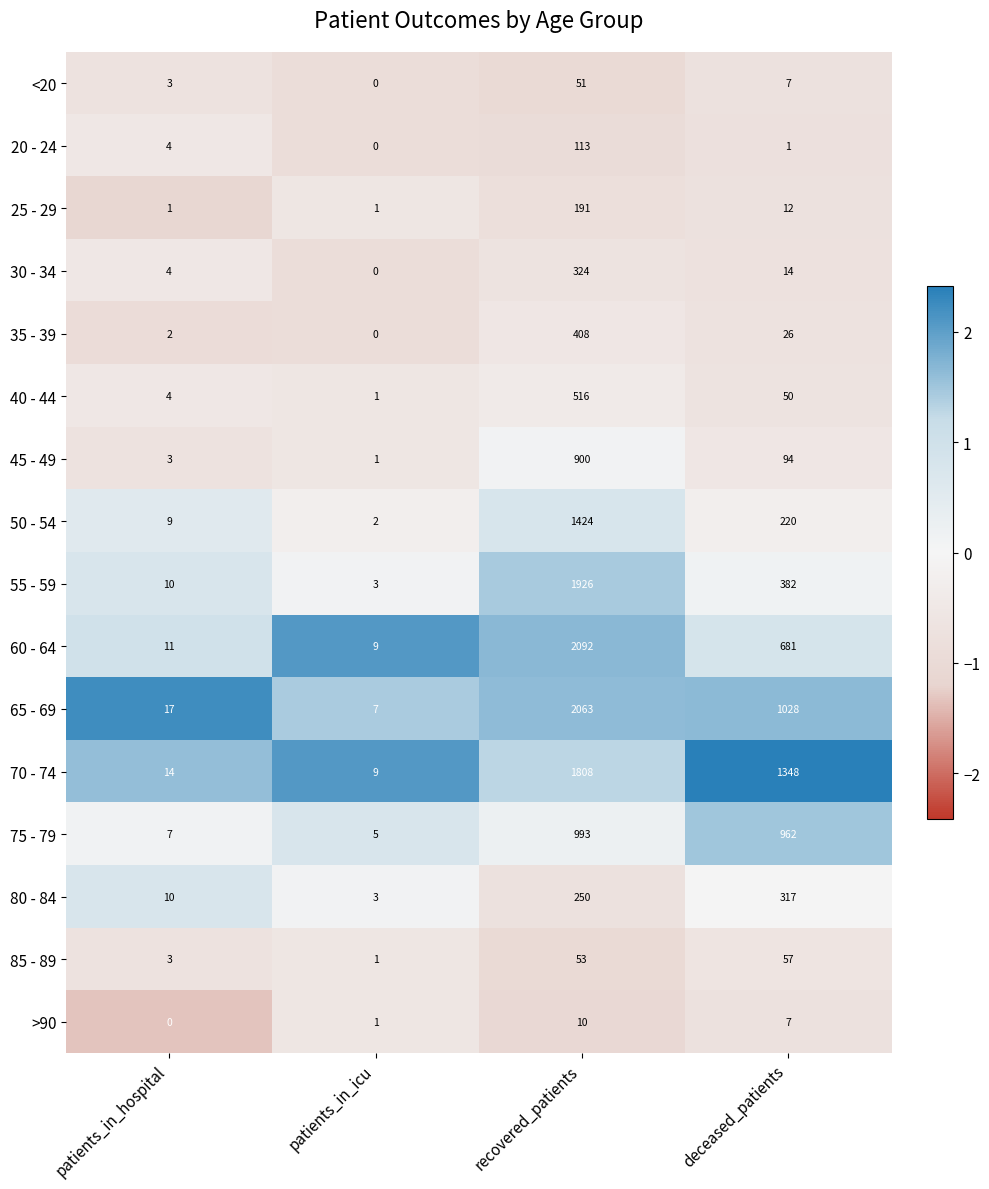

At which category is the sum across all series the highest?

recovered_patients